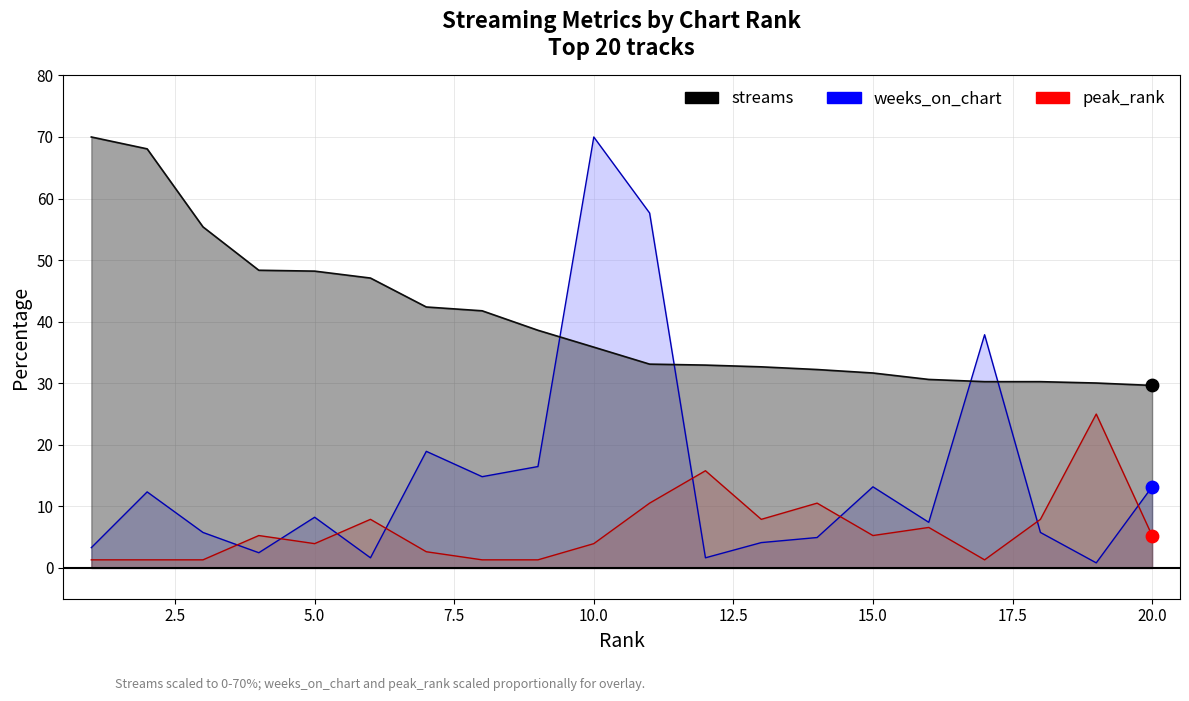

At how many categories does at least one series exceed 30?

19